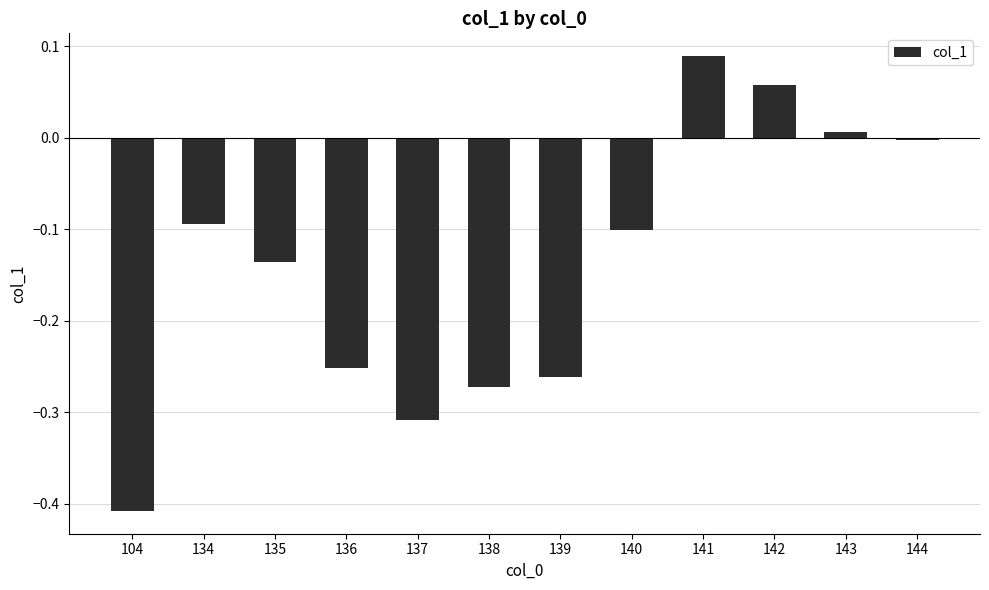

Count the number of data series in this chart.

1